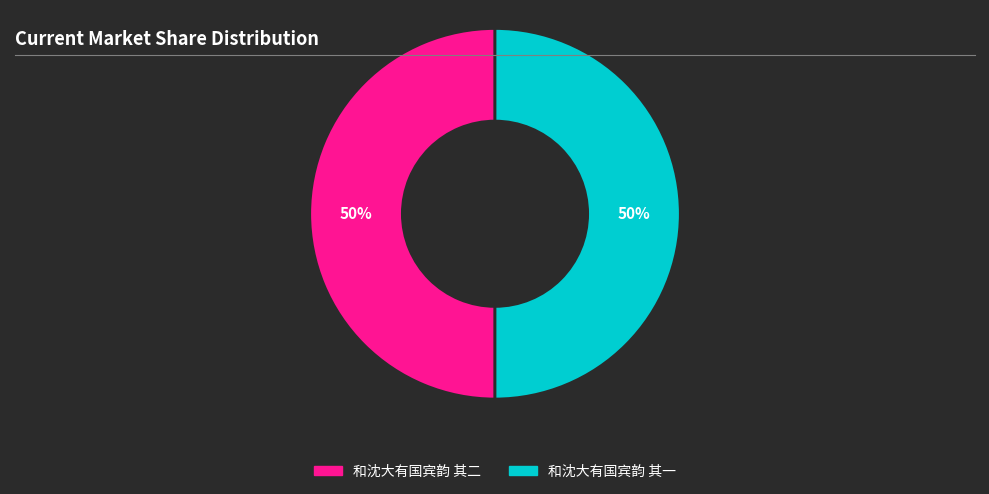

What is the ratio of the value at 和沈大有国宾韵 其二 to the value at 和沈大有国宾韵 其一?

1.0